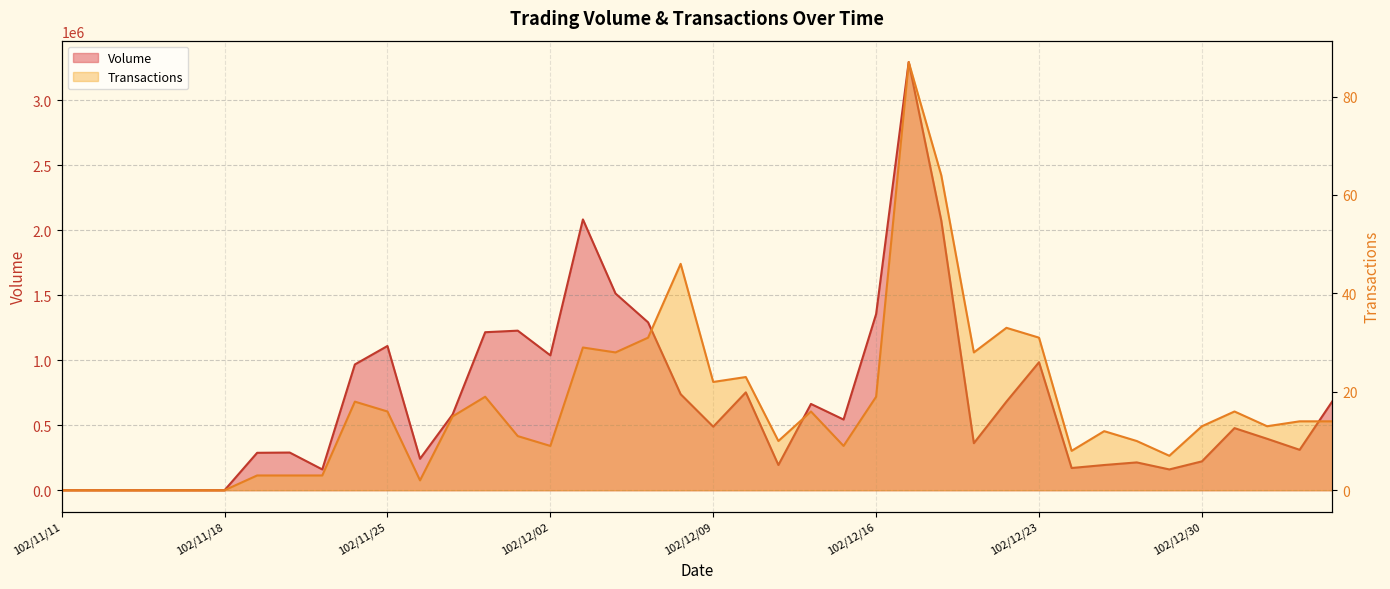

Which series has the largest total across all categories?

Volume